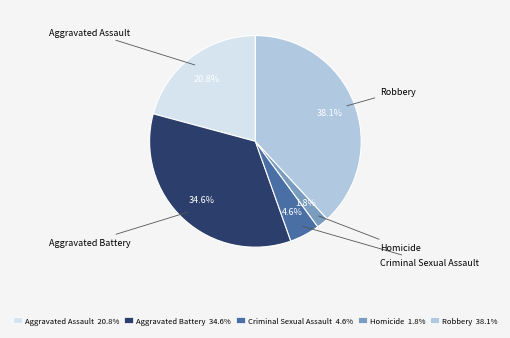

To the nearest percent, what percentage of the pie is Aggravated Assault?

21%